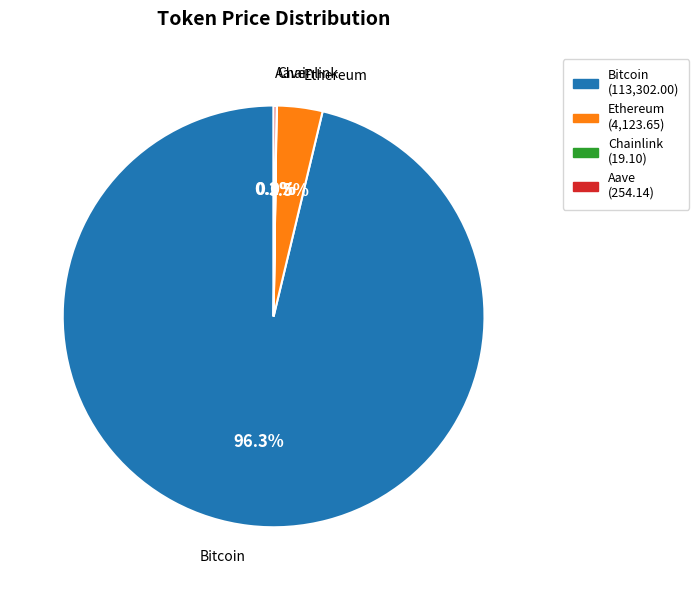

Is the sum of Bitcoin and Ethereum greater than half?

Yes